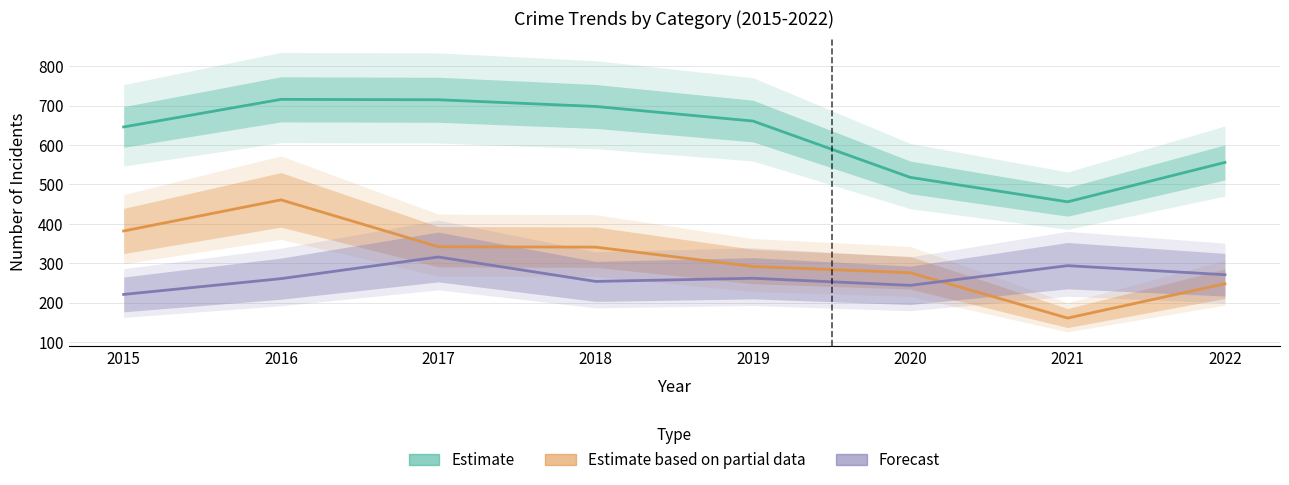

What is the greatest value displayed?

716